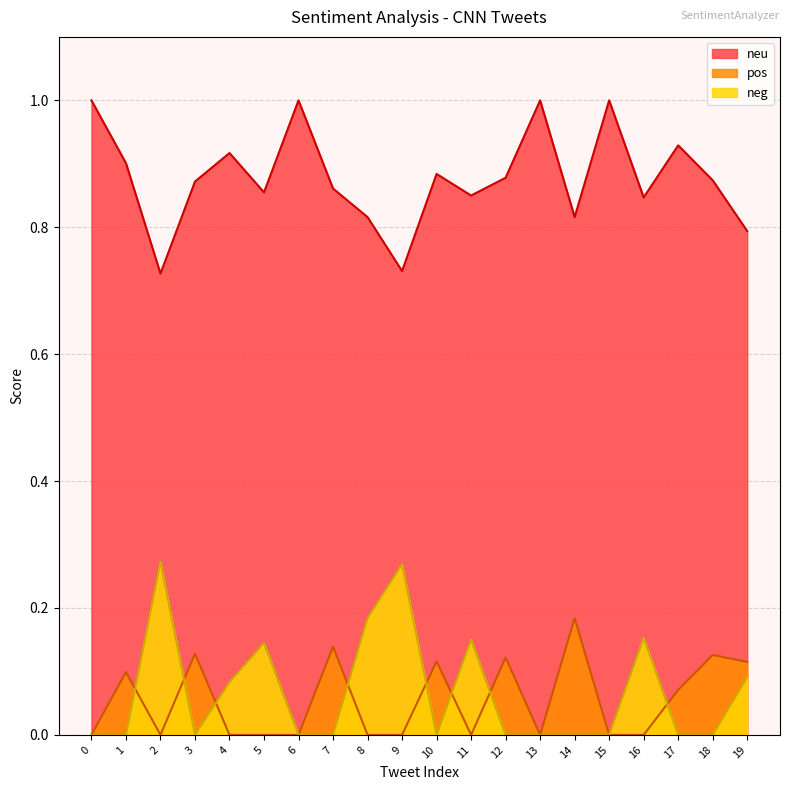

How many lines are shown in the chart?

3